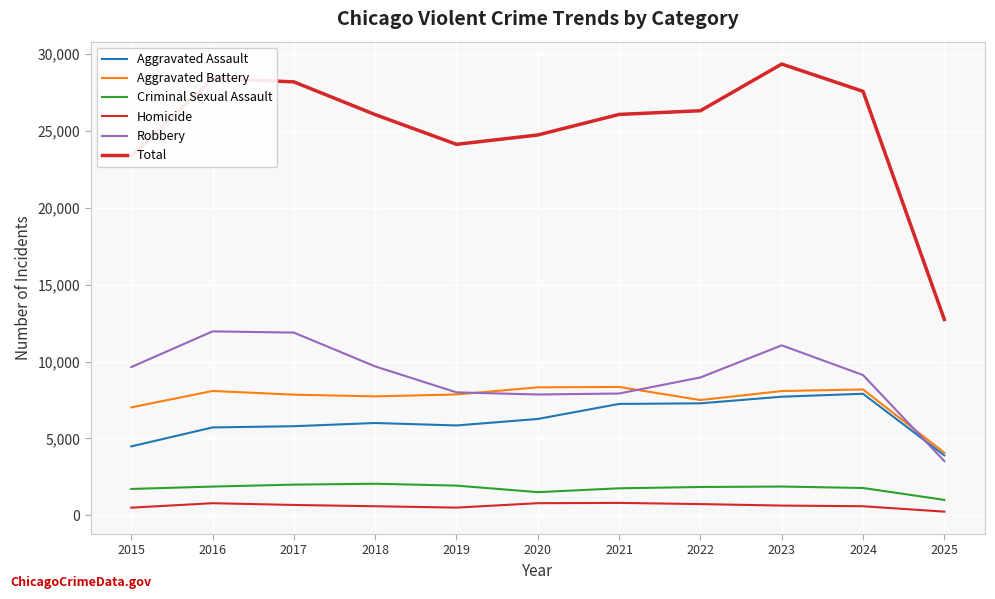

True or false: Aggravated Assault and Homicide intersect in this chart.

False